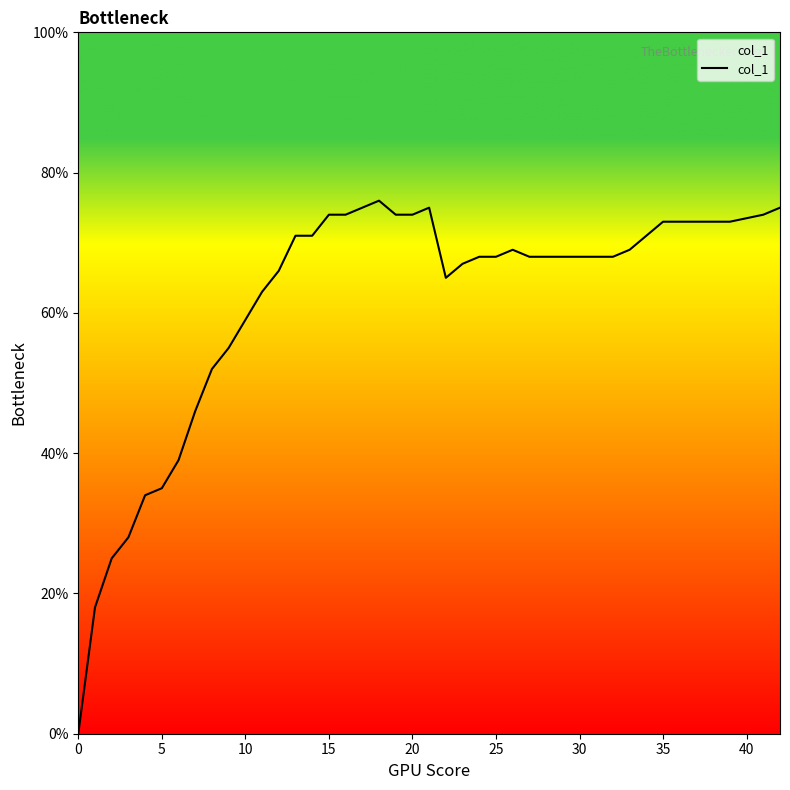

True or false: the data has more than 2 interior local peaks.

True